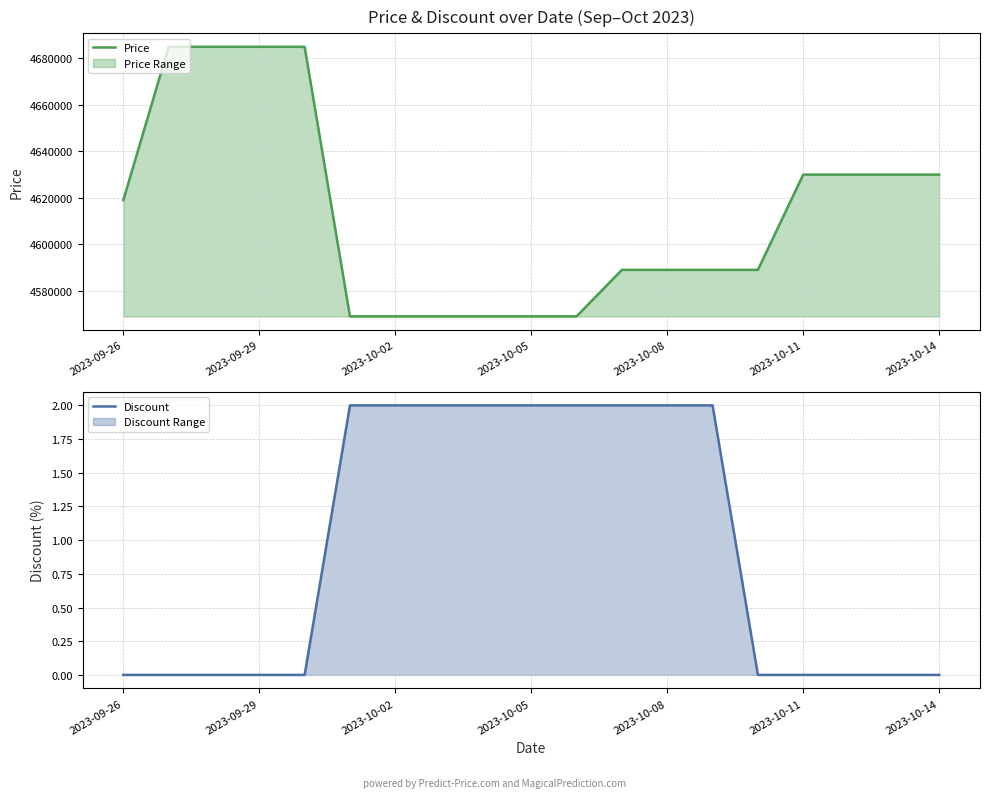

What is the highest value of the Price series?

4685000